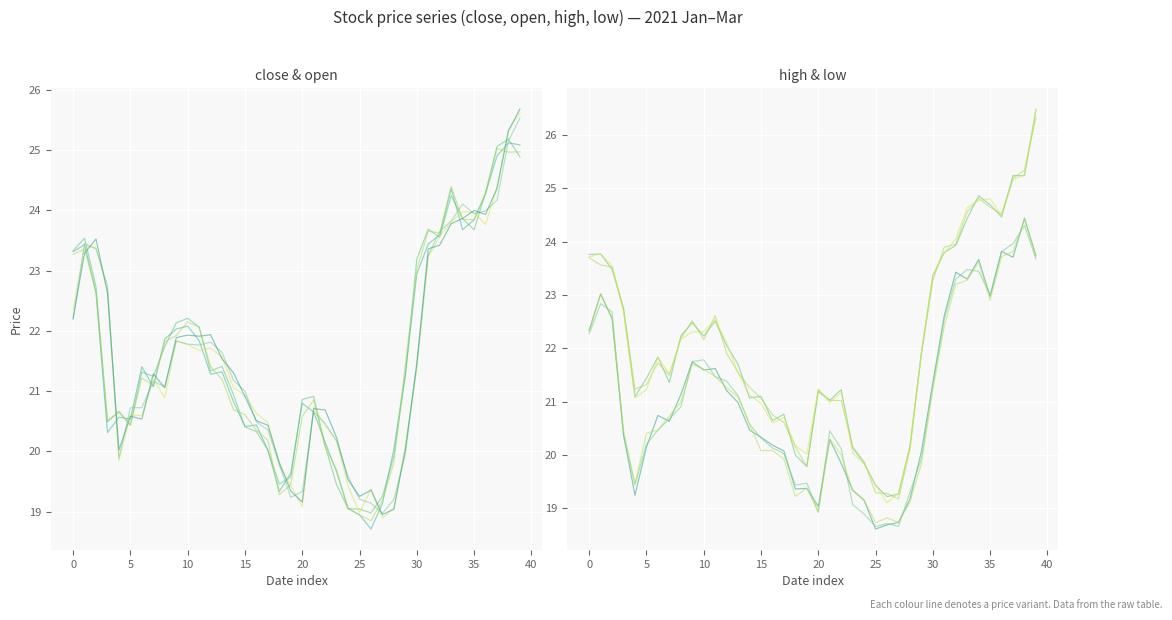

What is the label of the 22nd point from the left?

21